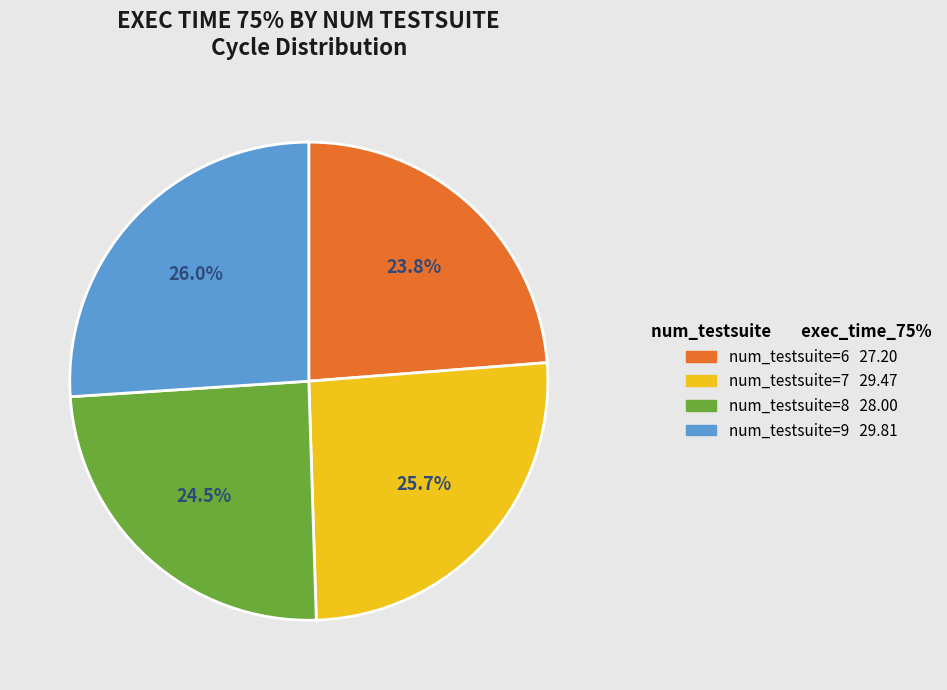

Is there a majority slice in this chart?

No